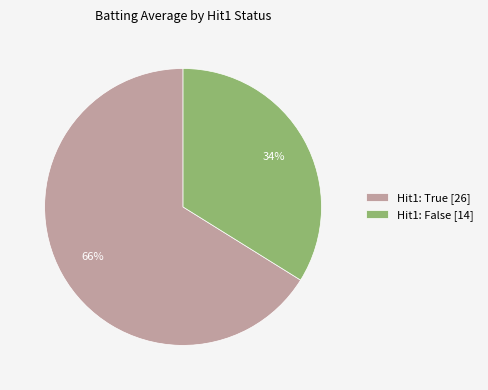

To the nearest percent, what portion does Hit1: False [14] represent?

34%